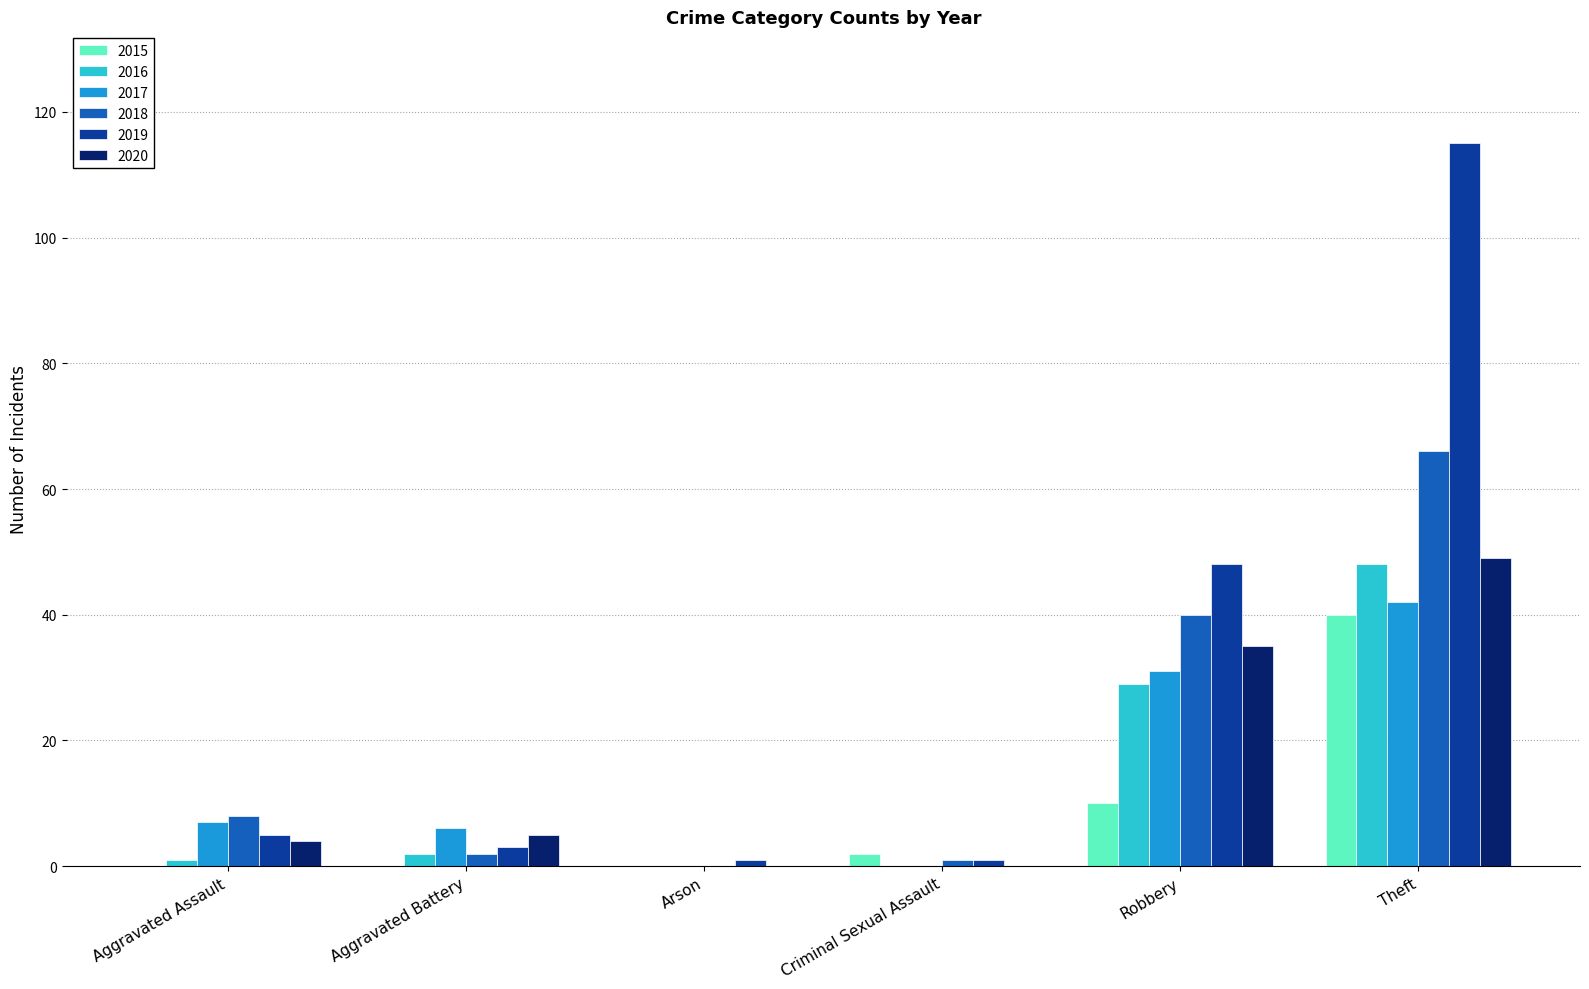

What is the highest value of the 2019 series?

115